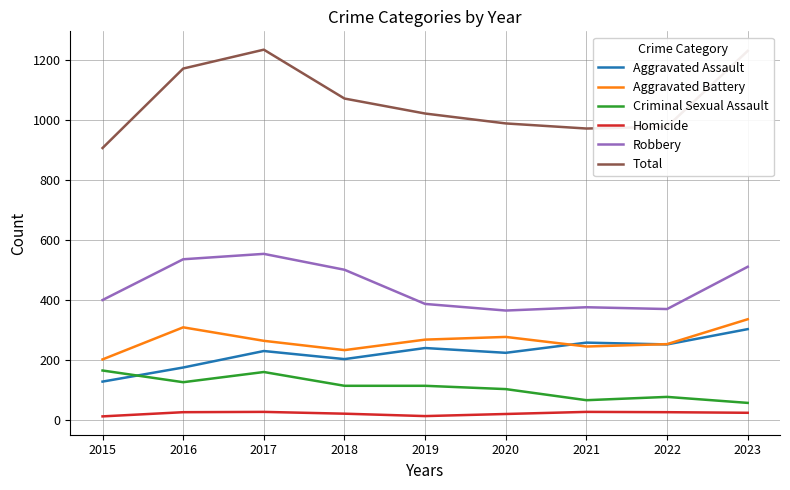

True or false: Aggravated Battery and Total cross at least once.

False